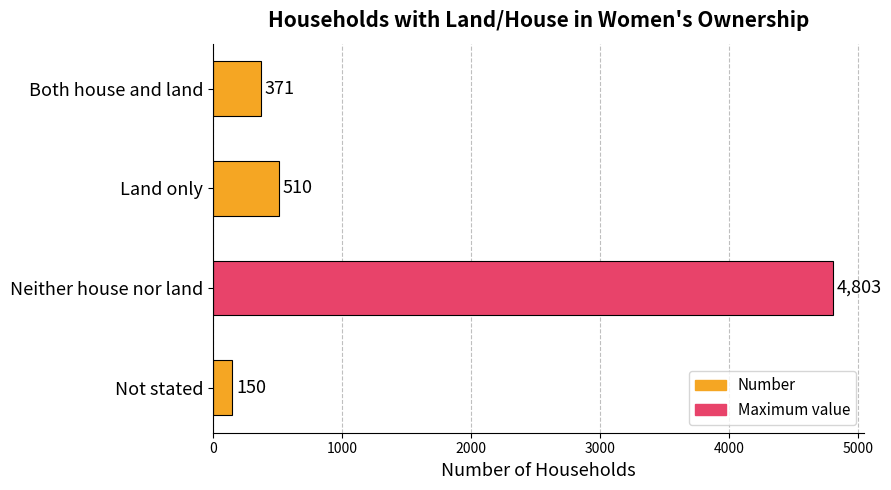

Between Land only and Not stated, which is larger?

Land only